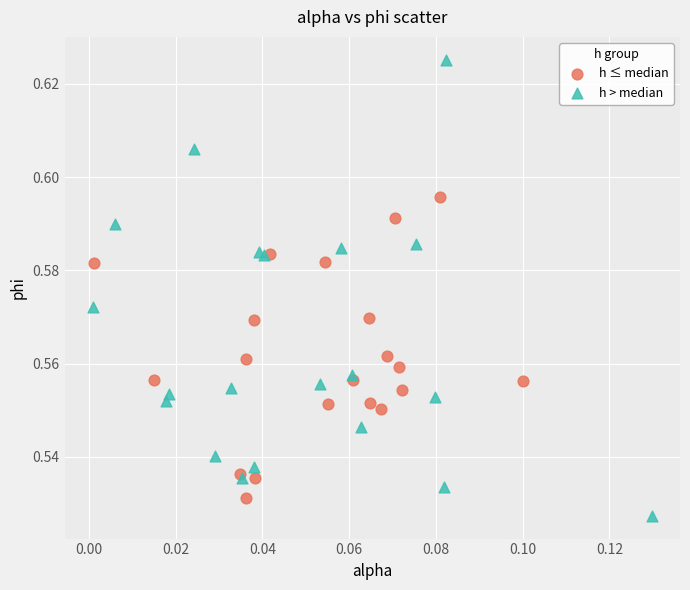

Which series reaches the maximum Y coordinate?

h > median